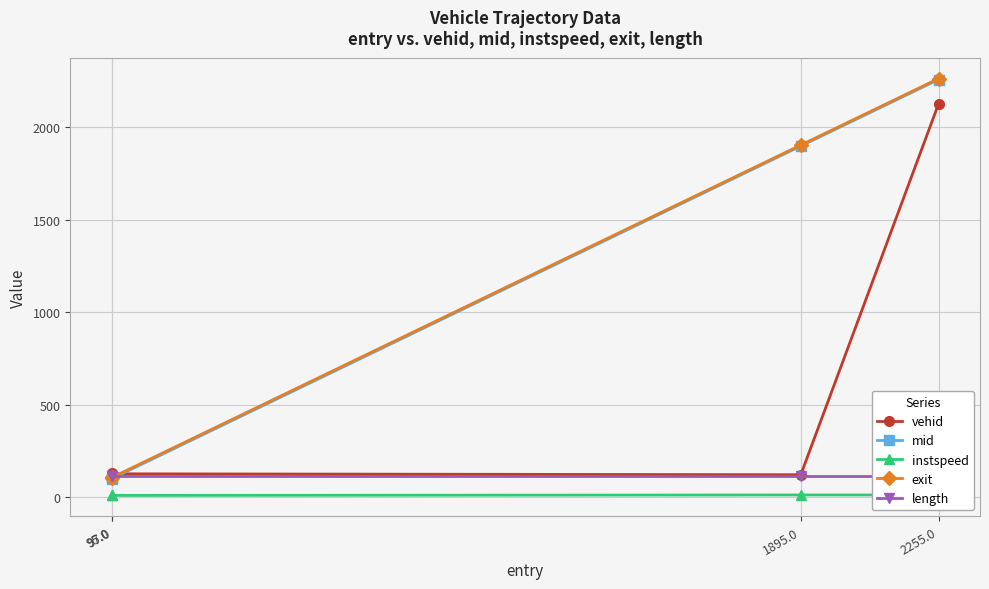

Is the value of vehid at 1895.0 greater than the value of exit at 95.0?

Yes